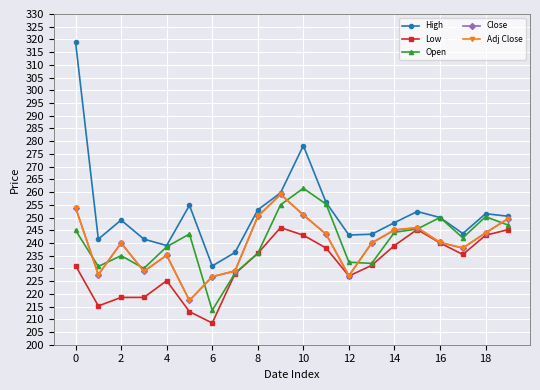

True or false: Close and Low cross at least once.

False